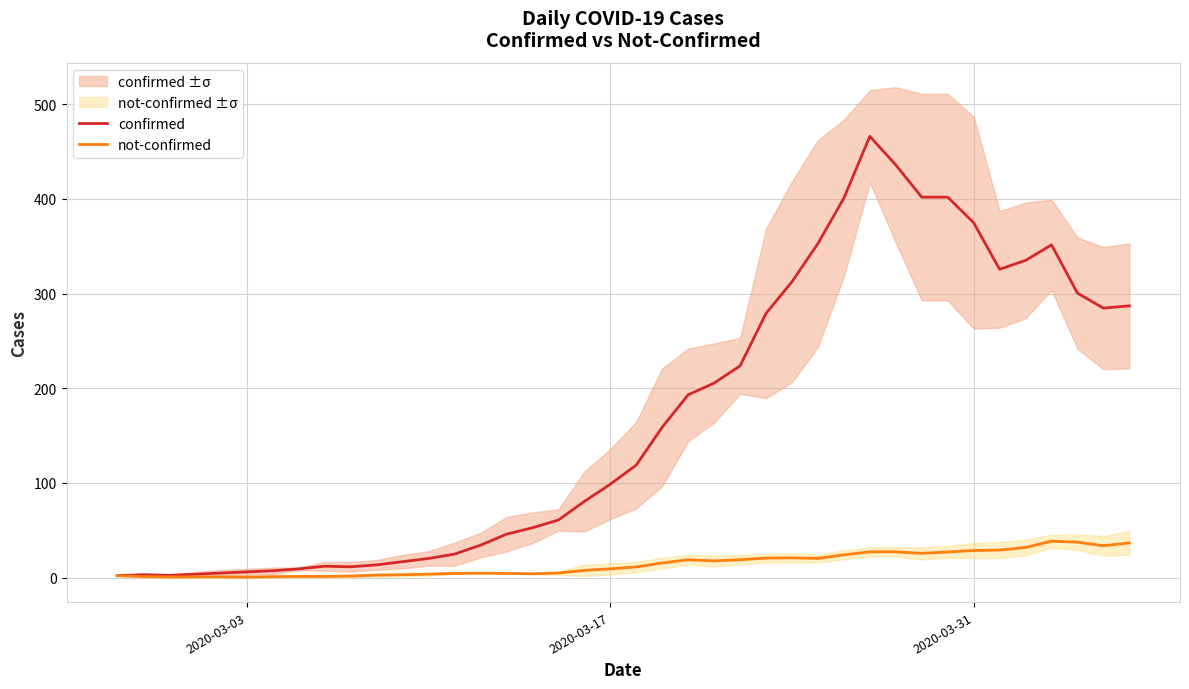

Reading left to right, extract all data points from this chart.

confirmed: 2.0	3.0	2.3	3.5	4.8	6.0	7.2	9.2	12.0	11.4	13.4	16.8	20.2	24.8	34.2	45.8	52.6	60.8	80.4	98.6	118.8	158.8	193.0	205.4	223.6	279.0	312.4	352.8	400.8	466.0	435.8	401.8	401.8	374.8	325.6	335.0	351.4	300.4	284.6	287.0
not-confirmed: 2.0	1.0	0.7	0.8	0.8	0.4	1.0	1.2	1.2	1.6	2.6	3.0	3.6	4.4	4.6	4.4	4.0	4.8	7.6	9.2	11.2	15.4	18.8	17.6	18.8	20.6	20.8	20.2	24.0	27.2	27.2	25.6	27.0	28.6	29.0	31.8	38.4	37.4	33.6	36.6